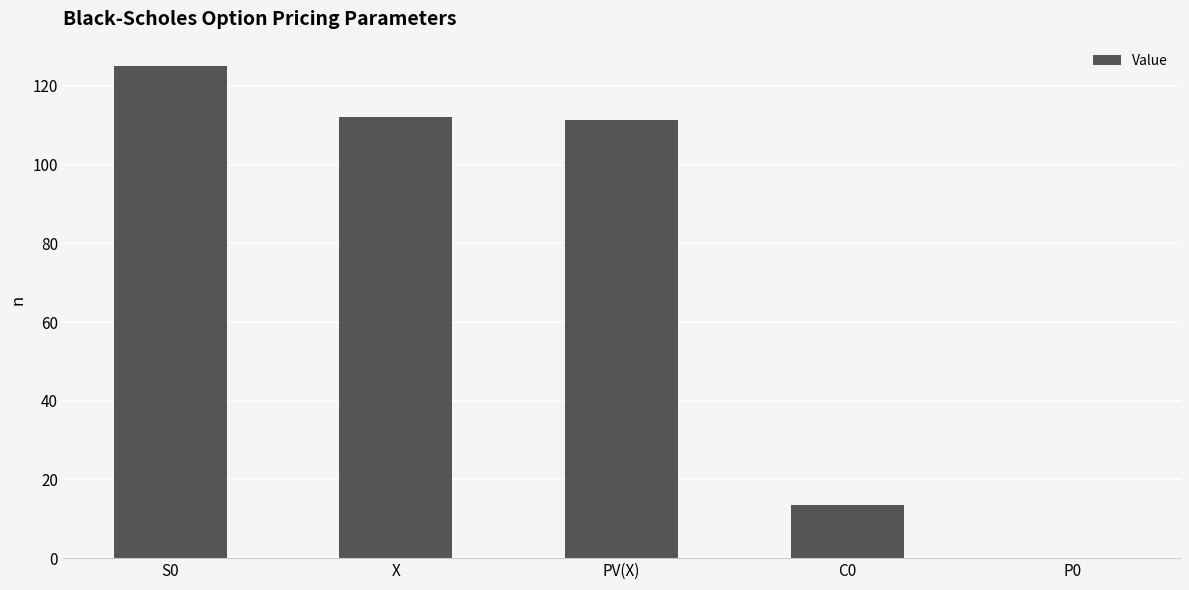

What is the sum of all values?

362.1